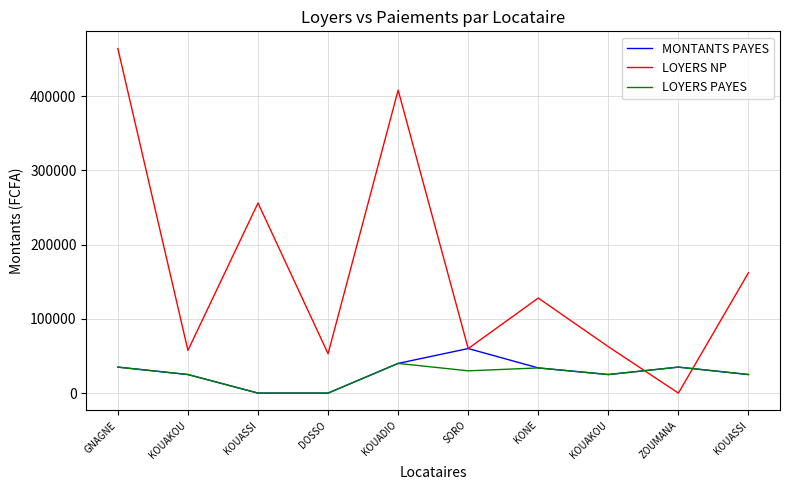

The value of MONTANTS PAYES at SORO is 39310. True or false?

False